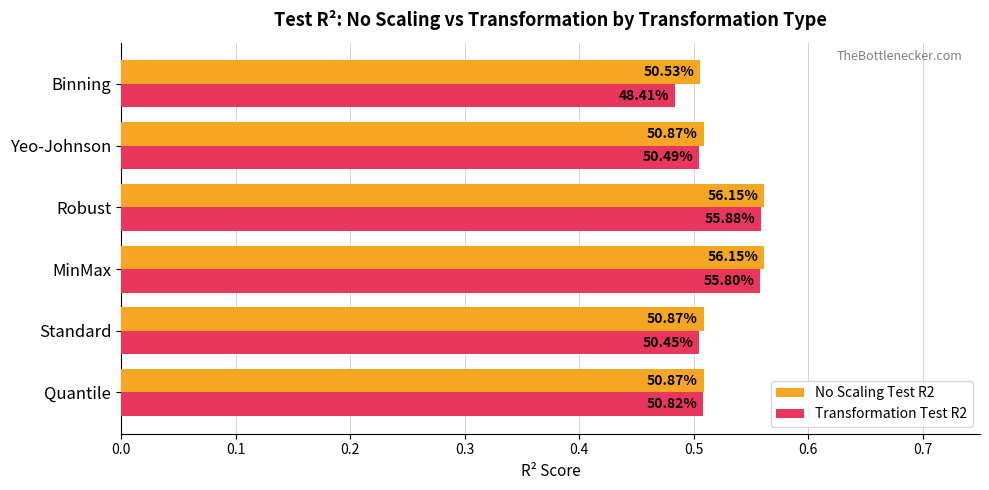

What are all the series names shown in the legend?

No Scaling Test R2, Transformation Test R2